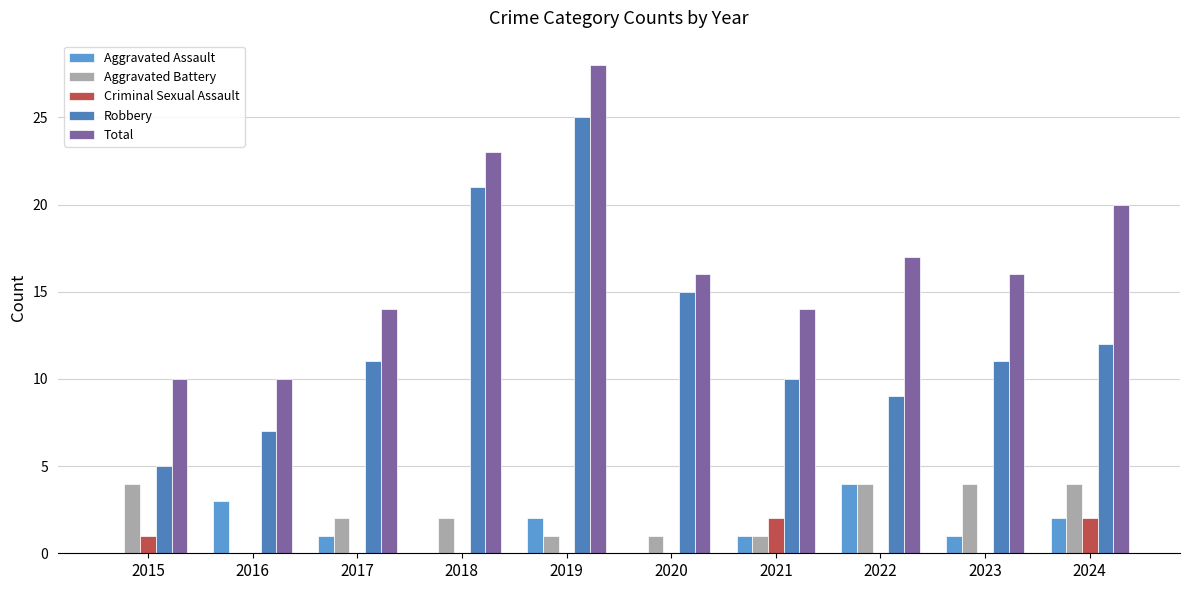

Is it true that Robbery equals 7 at 2016?

True